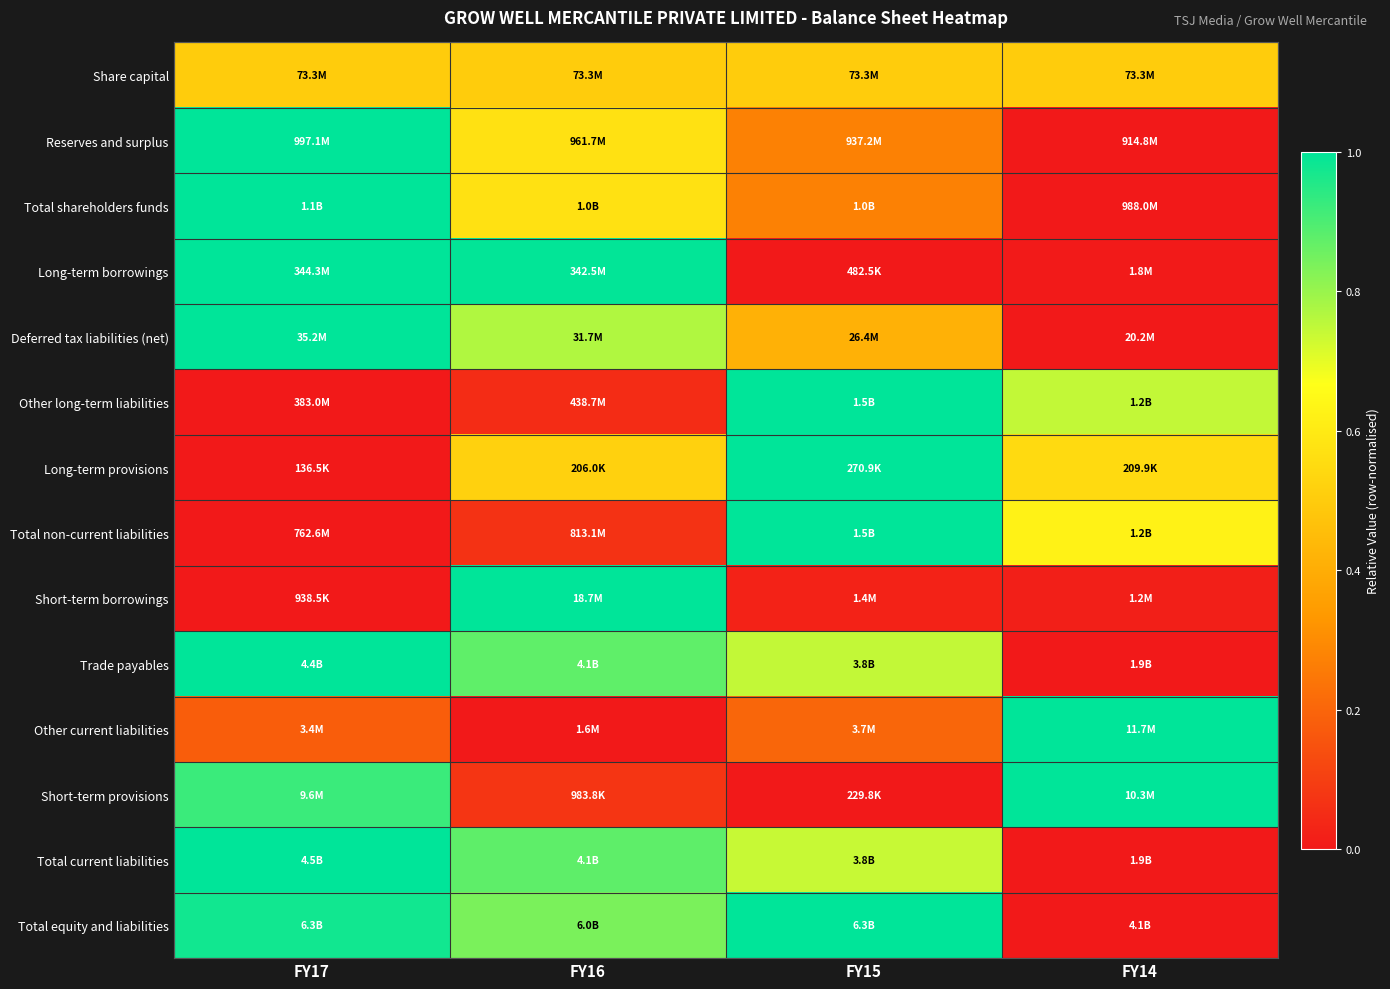

Reading left to right, list all the values displayed in this chart.

Share capital: FY17=0.5	FY16=0.5	FY15=0.5	FY14=0.5
Reserves and surplus: FY17=1.0	FY16=0.6	FY15=0.3	FY14=0.0
Total shareholders funds: FY17=1.0	FY16=0.6	FY15=0.3	FY14=0.0
Long-term borrowings: FY17=1.0	FY16=1.0	FY15=0.0	FY14=0.0
Deferred tax liabilities (net): FY17=1.0	FY16=0.8	FY15=0.4	FY14=0.0
Other long-term liabilities: FY17=0.0	FY16=0.0	FY15=1.0	FY14=0.7
Long-term provisions: FY17=0.0	FY16=0.5	FY15=1.0	FY14=0.5
Total non-current liabilities: FY17=0.0	FY16=0.1	FY15=1.0	FY14=0.6
Short-term borrowings: FY17=0.0	FY16=1.0	FY15=0.0	FY14=0.0
Trade payables: FY17=1.0	FY16=0.9	FY15=0.7	FY14=0.0
Other current liabilities: FY17=0.2	FY16=0.0	FY15=0.2	FY14=1.0
Short-term provisions: FY17=0.9	FY16=0.1	FY15=0.0	FY14=1.0
Total current liabilities: FY17=1.0	FY16=0.9	FY15=0.7	FY14=0.0
Total equity and liabilities: FY17=1.0	FY16=0.8	FY15=1.0	FY14=0.0